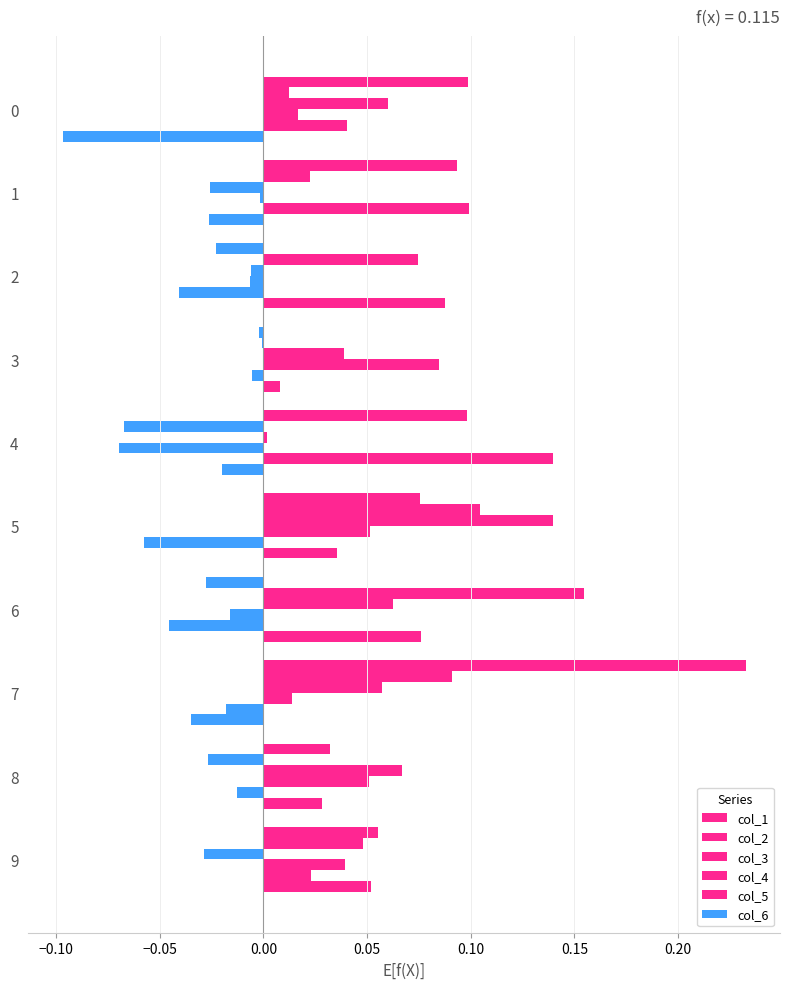

How many data points does each series have?

10